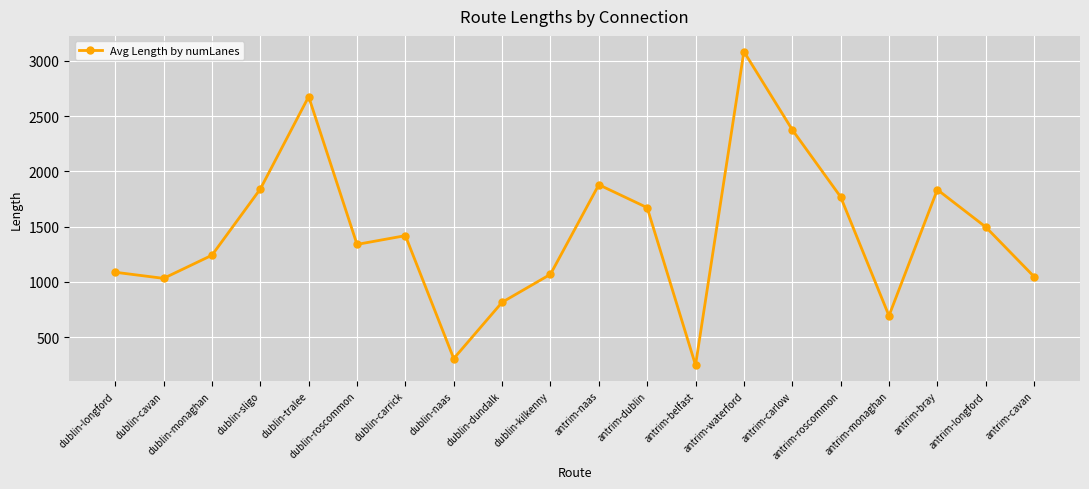

What is the label of the 13th point from the left?

antrim-belfast